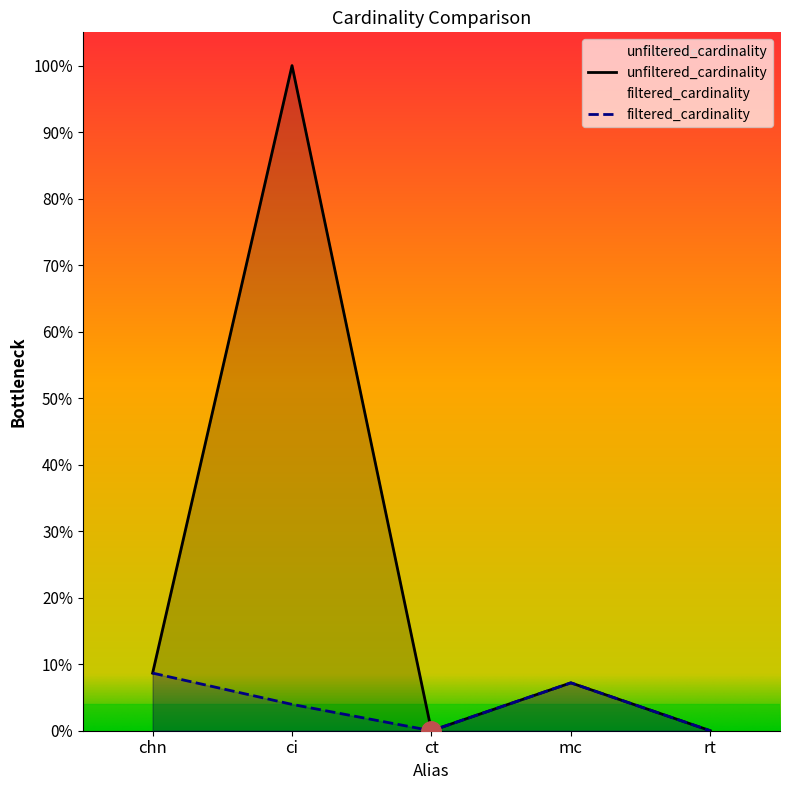

Which series has the largest range (max minus min)?

unfiltered_cardinality